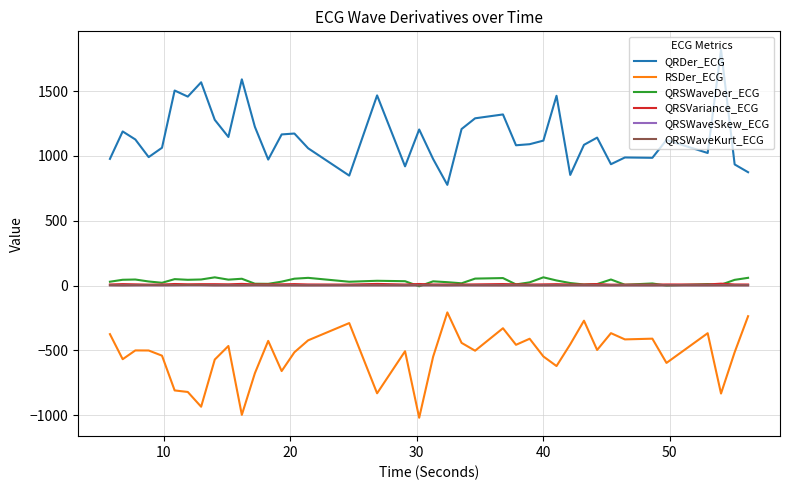

What is the smallest value displayed?

-1020.4